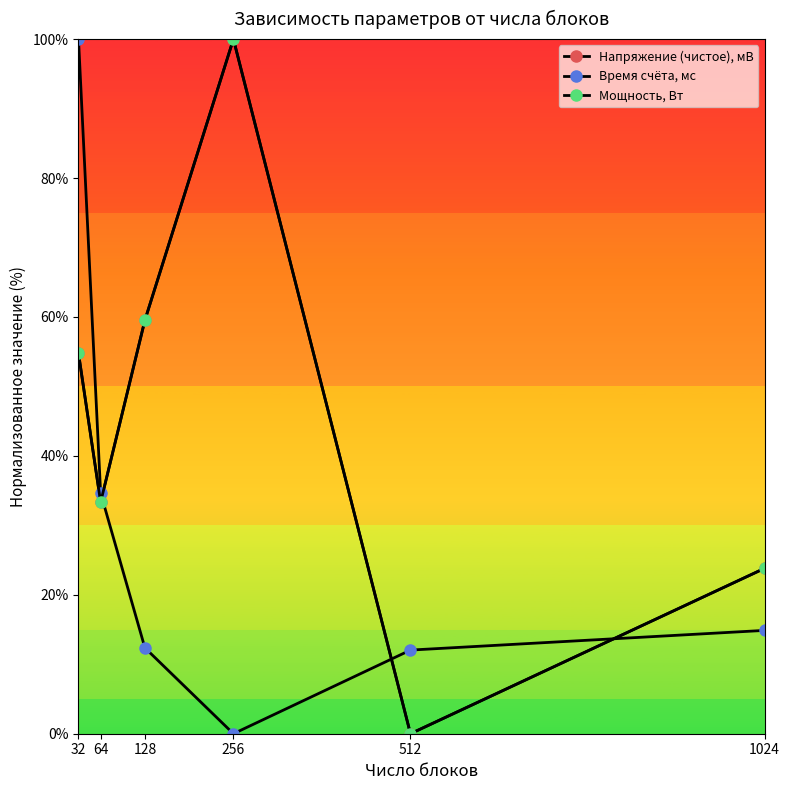

Does the chart have visible grid lines?

No